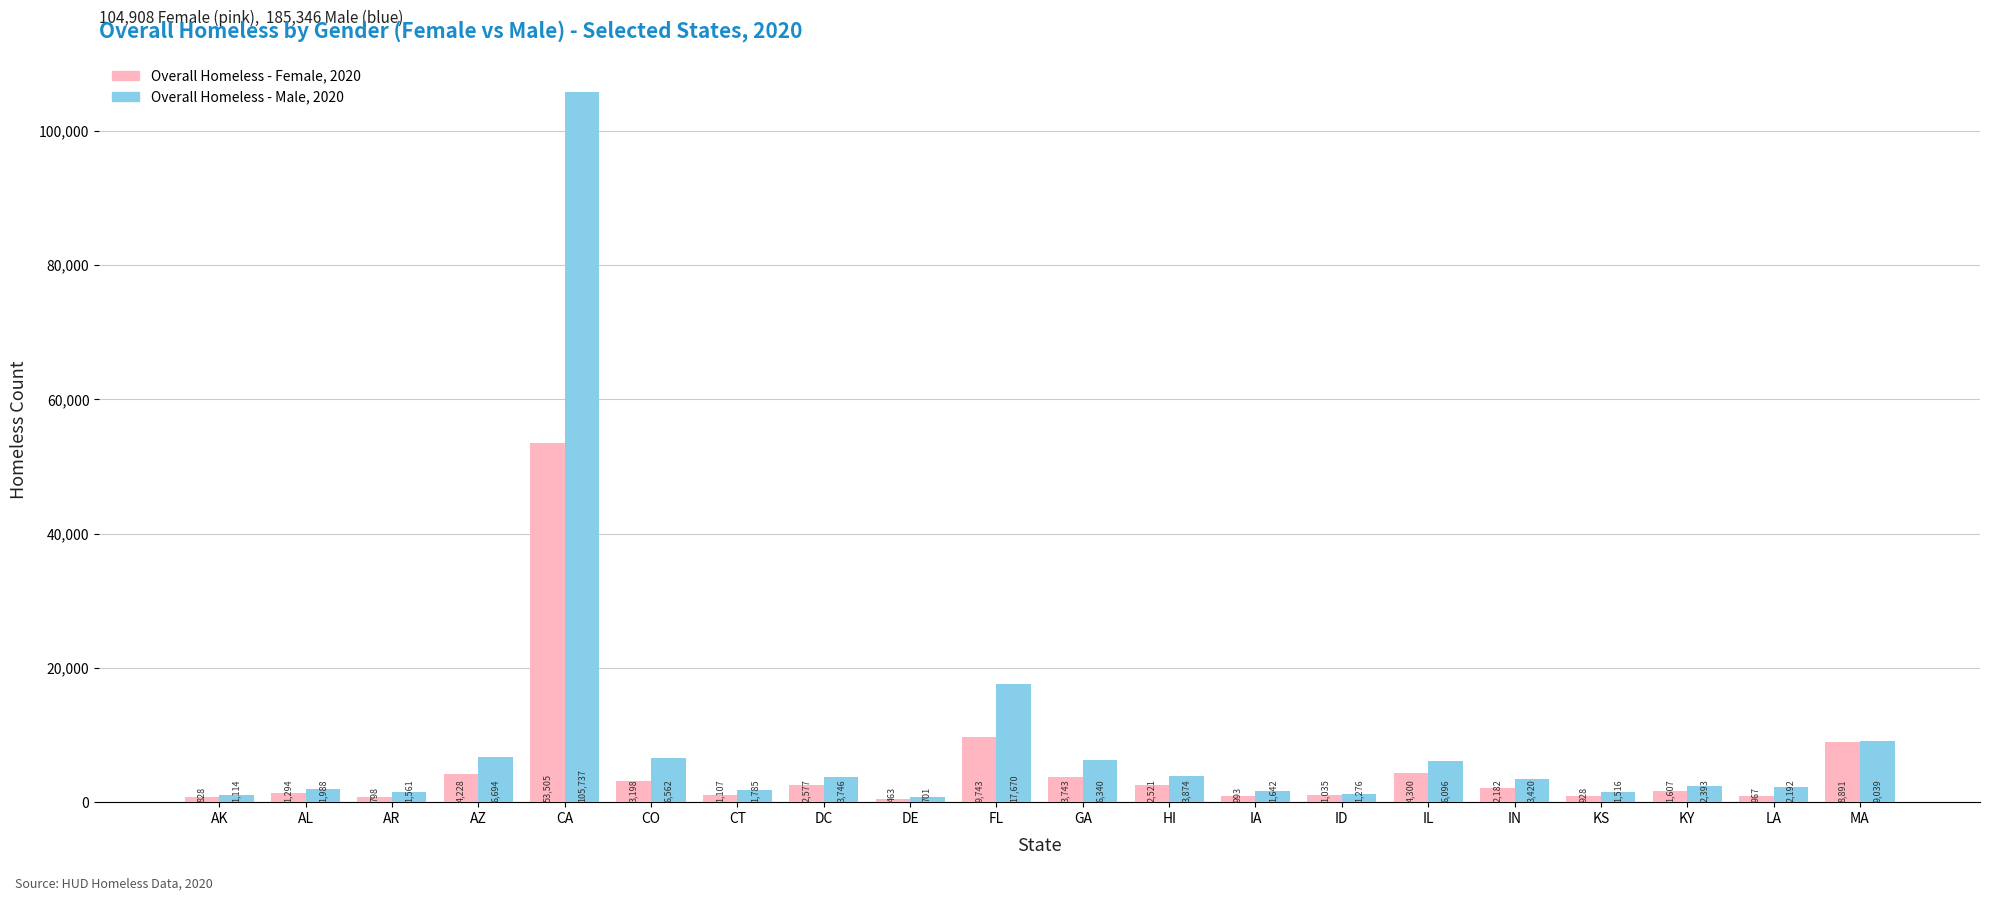

How many values in the Overall Homeless - Male, 2020 series are below 3420?

10